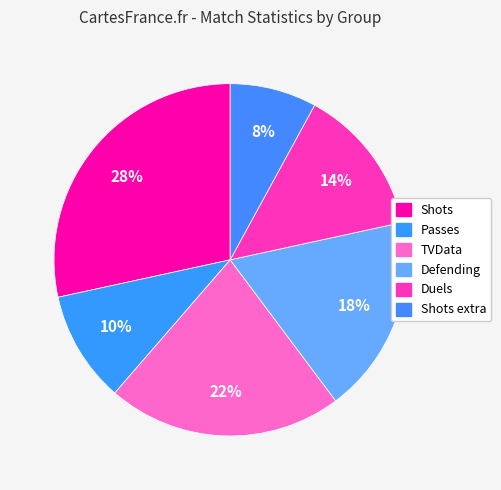

How many segments does this pie chart have?

6